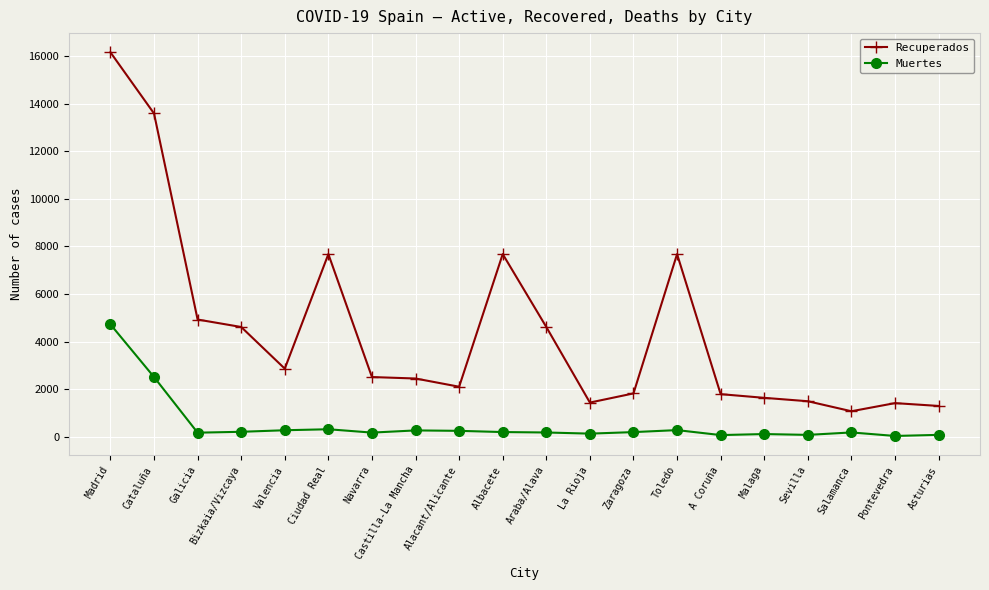

True or false: Recuperados and Muertes cross at least once.

False